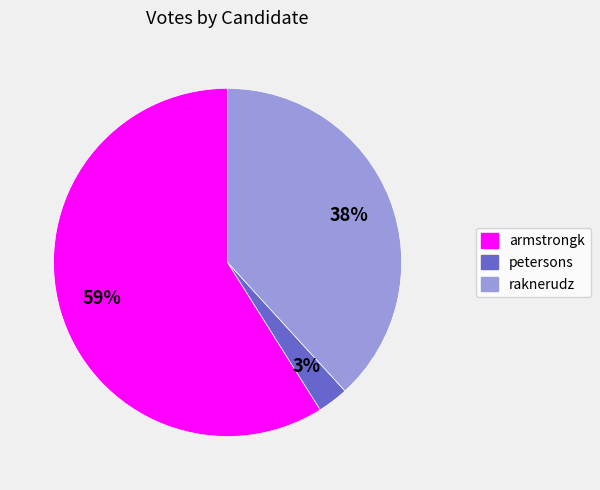

What percentage is the petersons slice, to the nearest percent?

3%